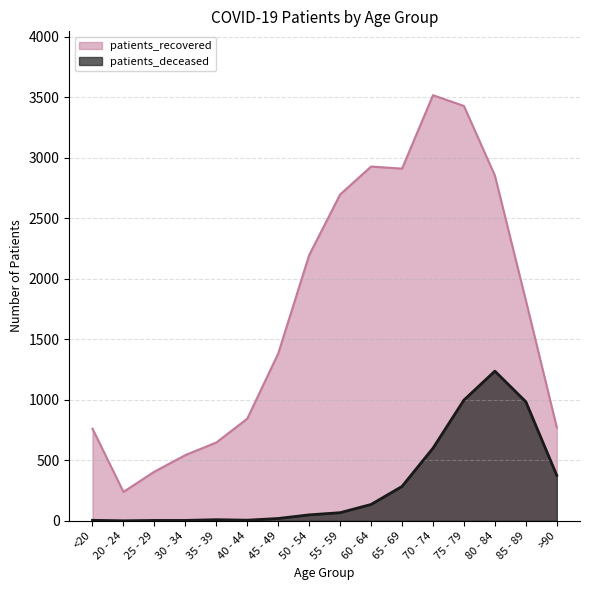

What is the difference between the highest and lowest values at 55 - 59?

2630